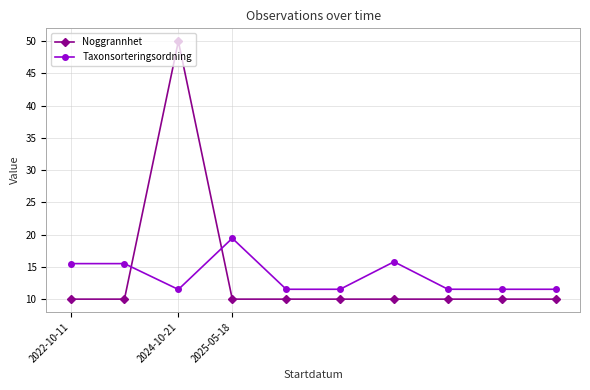

What is the average value of the Noggrannhet series?

14.0